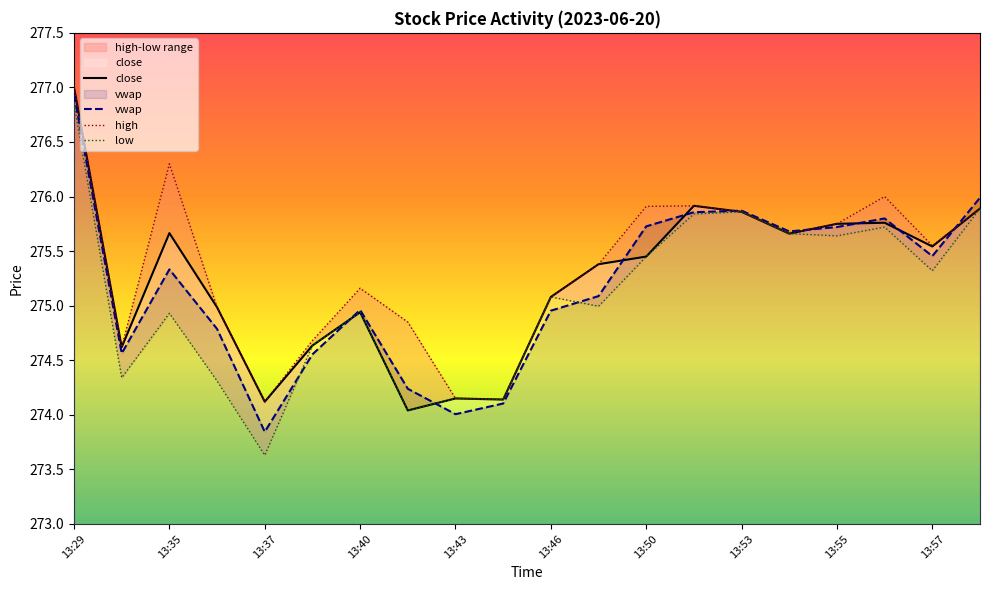

What is the minimum value for close?

274.0